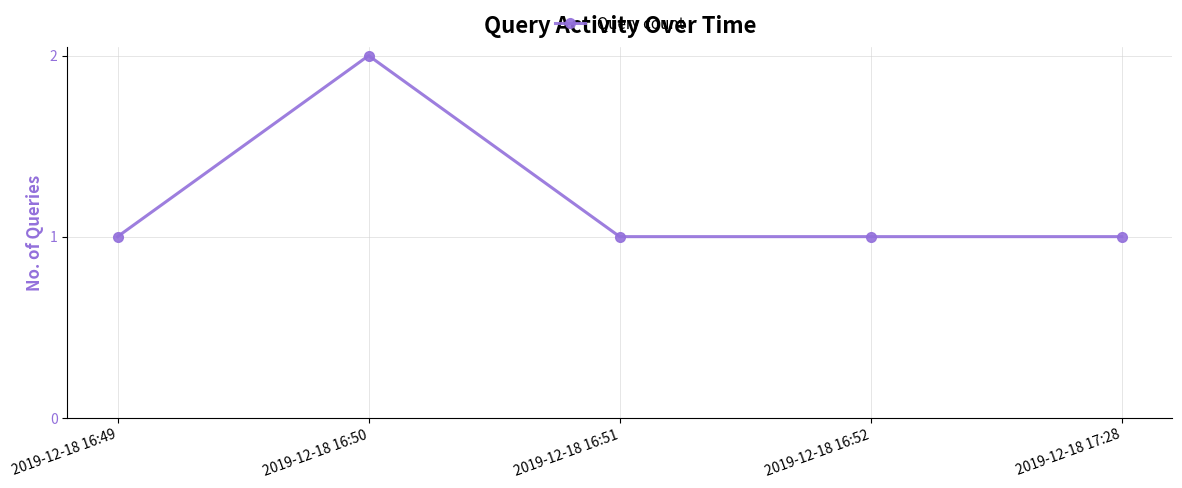

True or false: the data shows 0 at 2019-12-18 16:52.

False